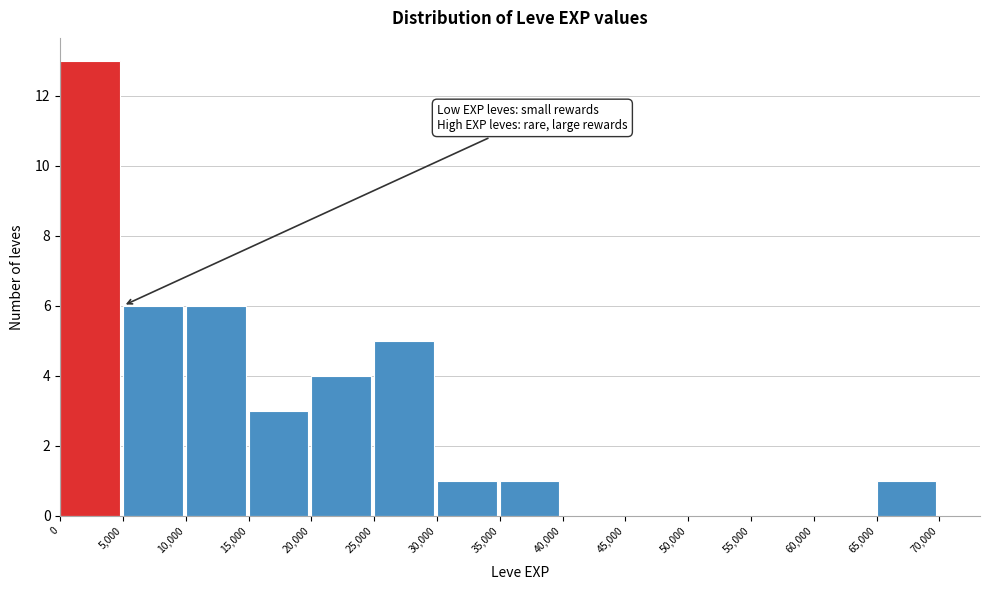

Reading left to right, transcribe this chart: for each bar, give the range it covers on the x-axis and its height. The values are not printed on the chart, so give them approximately, as read against the axis.

0 to 5,000: 13
5,000 to 10,000: 6
10,000 to 15,000: 6
15,000 to 20,000: 3
20,000 to 25,000: 4
25,000 to 30,000: 5
30,000 to 35,000: 1
35,000 to 40,000: 1
40,000 to 45,000: 0
45,000 to 50,000: 0
50,000 to 55,000: 0
55,000 to 60,000: 0
60,000 to 65,000: 0
65,000 to 70,000: 1